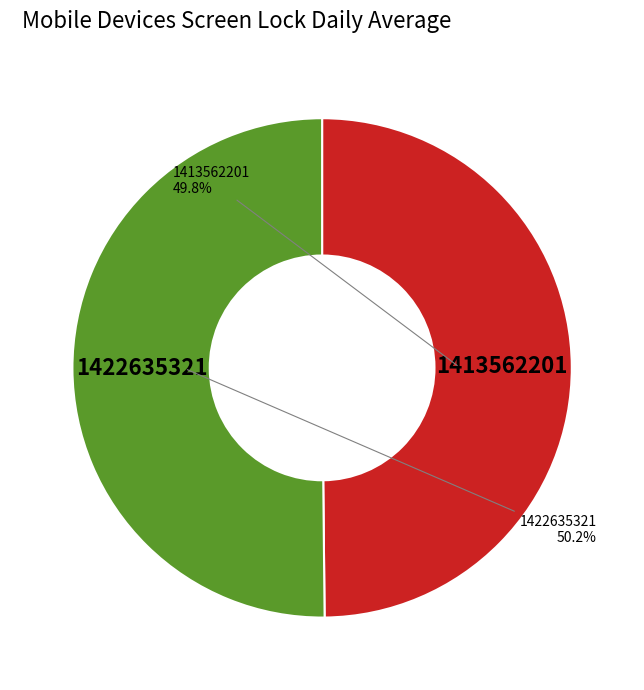

To the nearest percent, what portion does 1413562201 represent?

50%